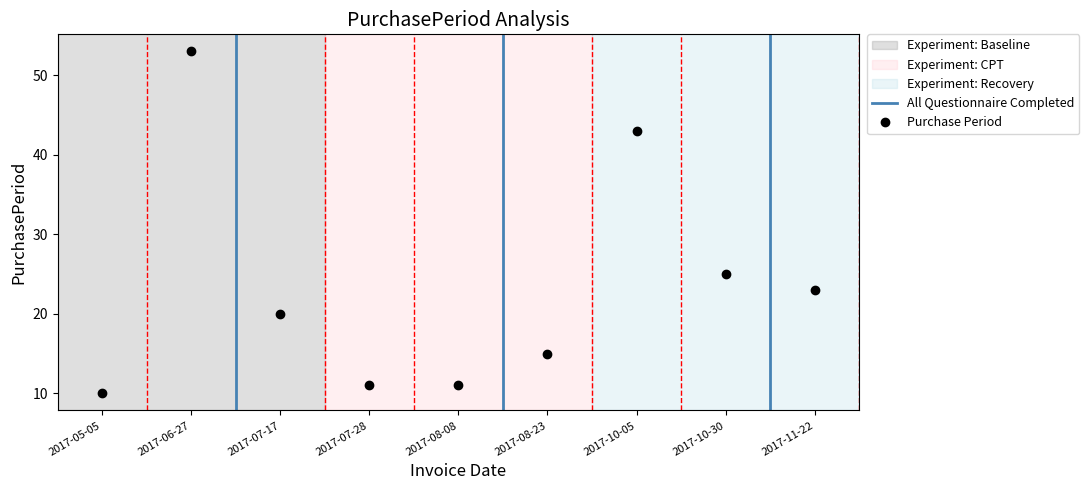

At which label does the data first exceed 20?

2017-06-27